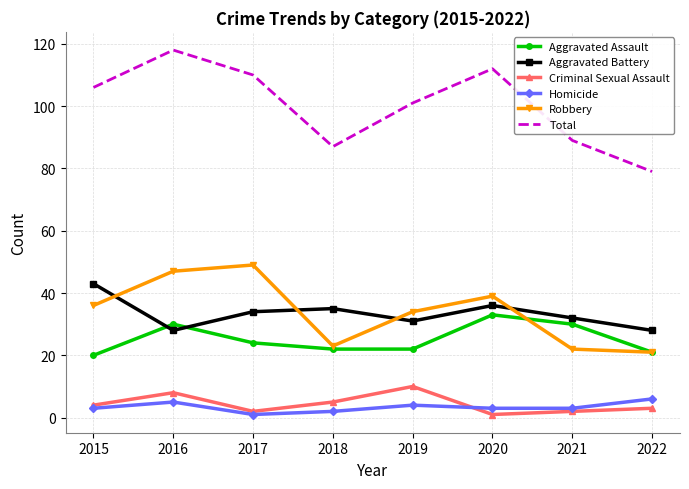

At how many categories does at least one series exceed 73?

8